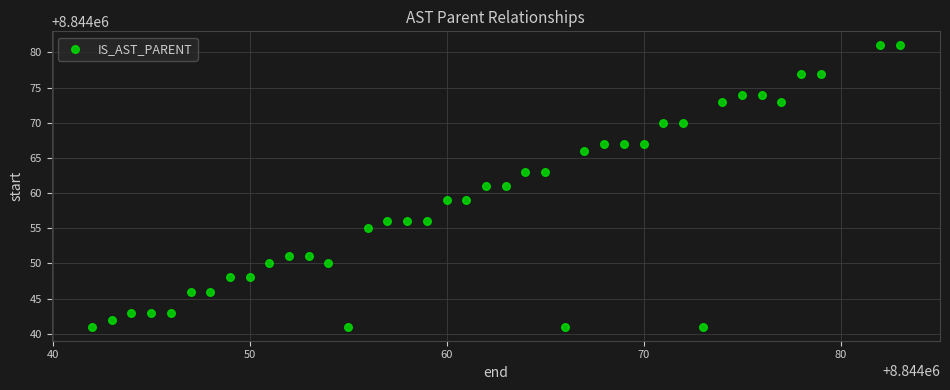

What is the range of Y values (max minus min)?

40